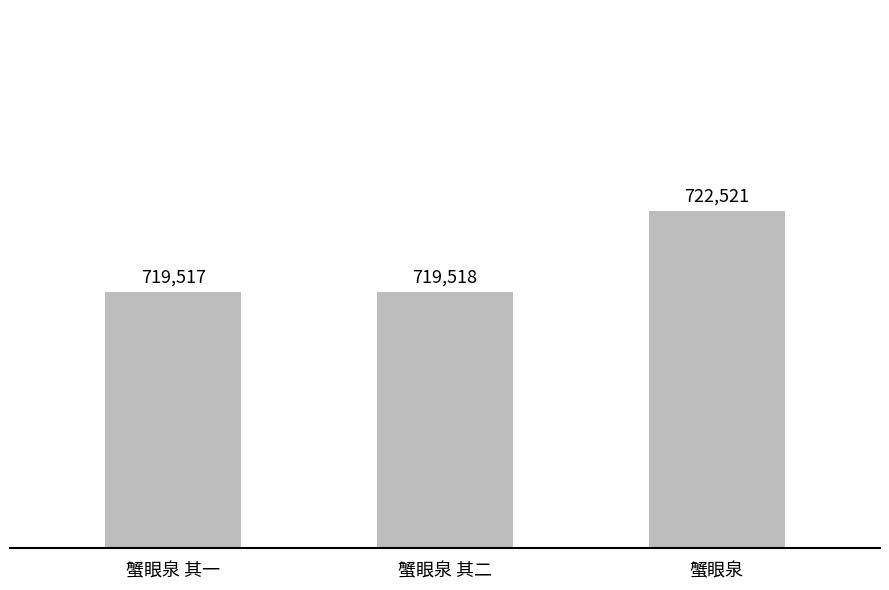

Rank the categories by value from lowest to highest.

蟹眼泉 其一, 蟹眼泉 其二, 蟹眼泉